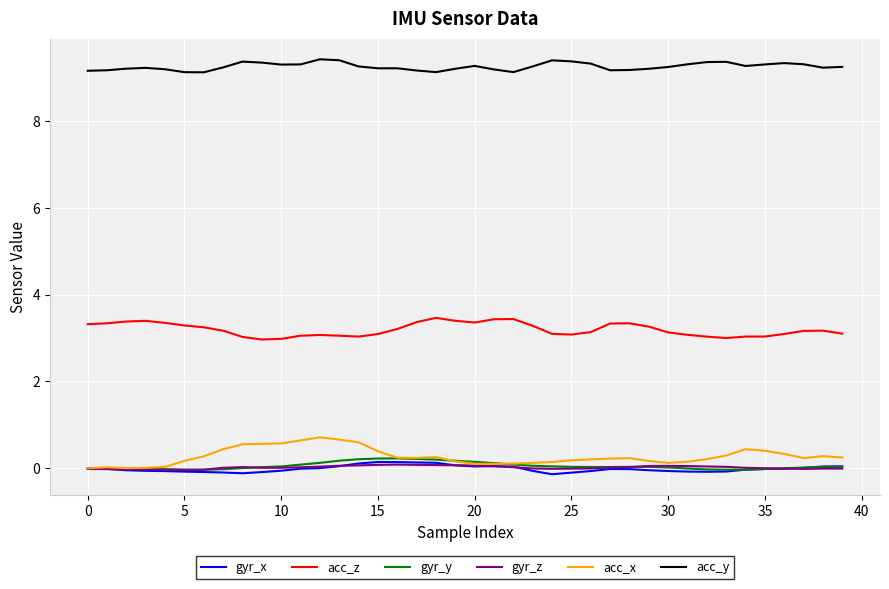

True or false: gyr_z and acc_z cross at least once.

False